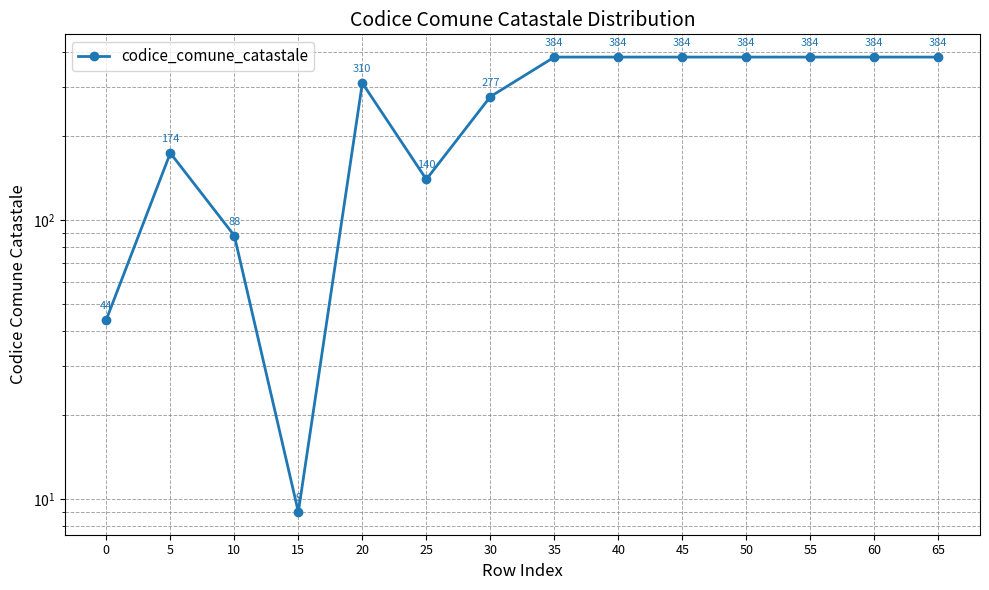

Reading left to right, what are all the values shown in this chart?

0=44	5=174	10=88	15=9	20=310	25=140	30=277	35=384	40=384	45=384	50=384	55=384	60=384	65=384